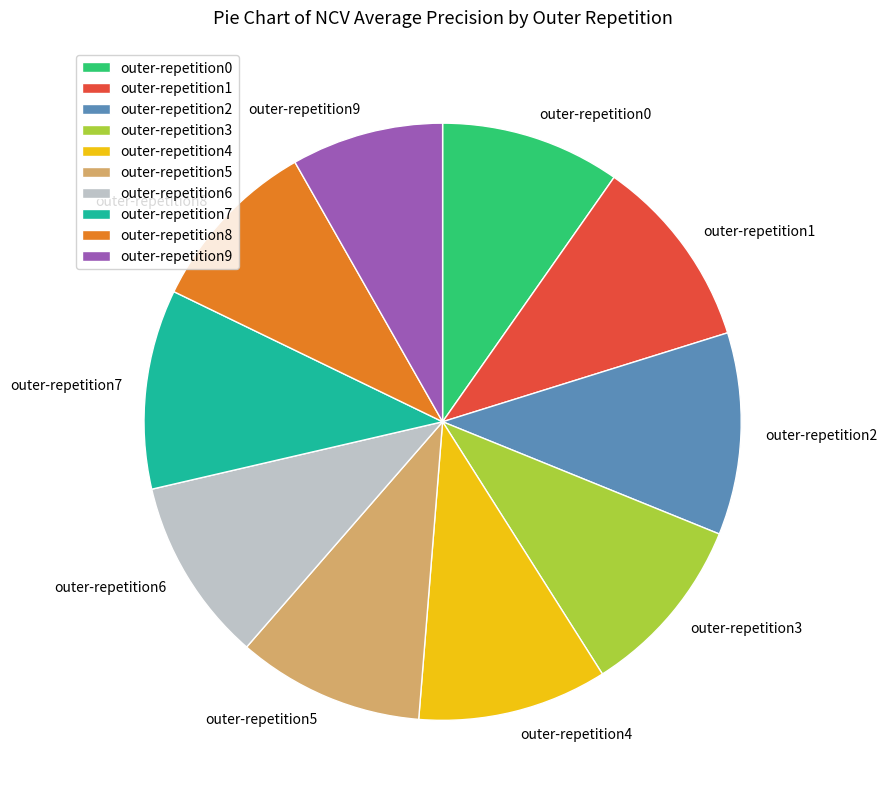

Is outer-repetition4 the majority of the pie?

No